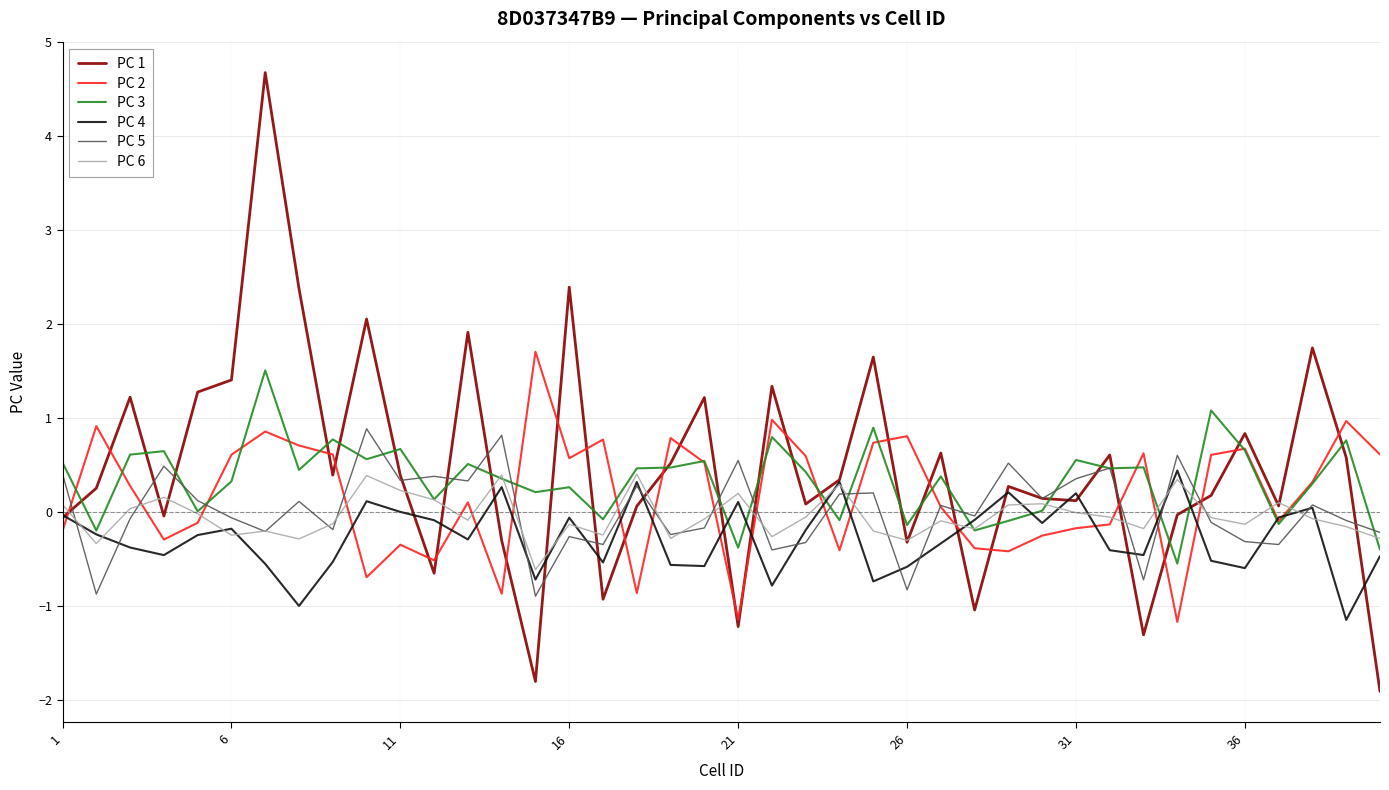

What is the highest value of the PC 5 series?

0.9